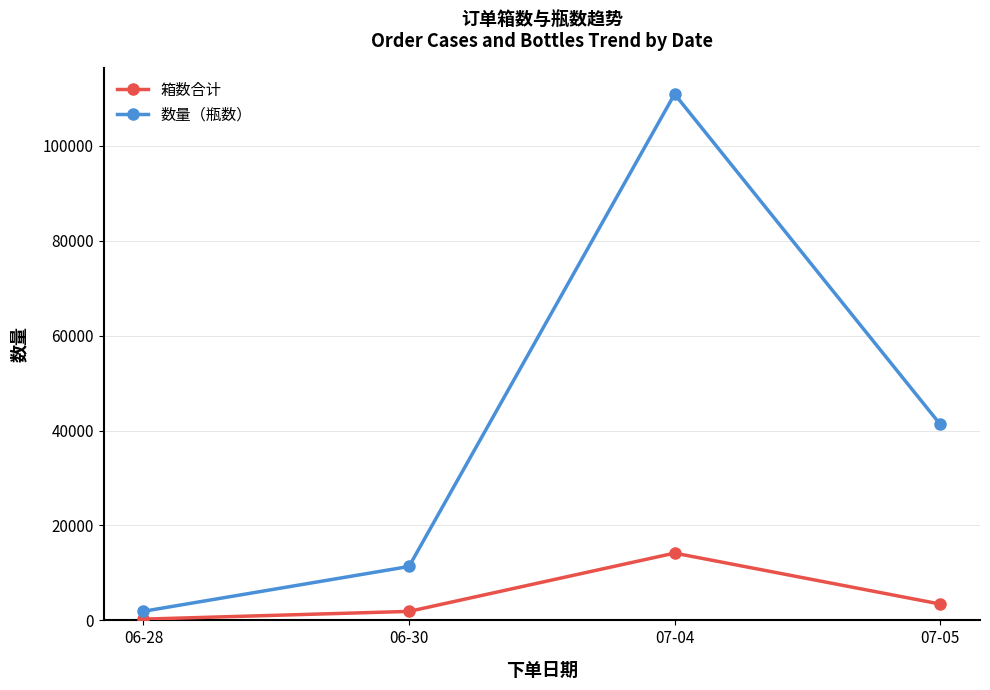

Reading right to left, list all the values displayed in this chart.

箱数合计: 3444	14182	1894	260
数量（瓶数）: 41328	110916	11364	1920